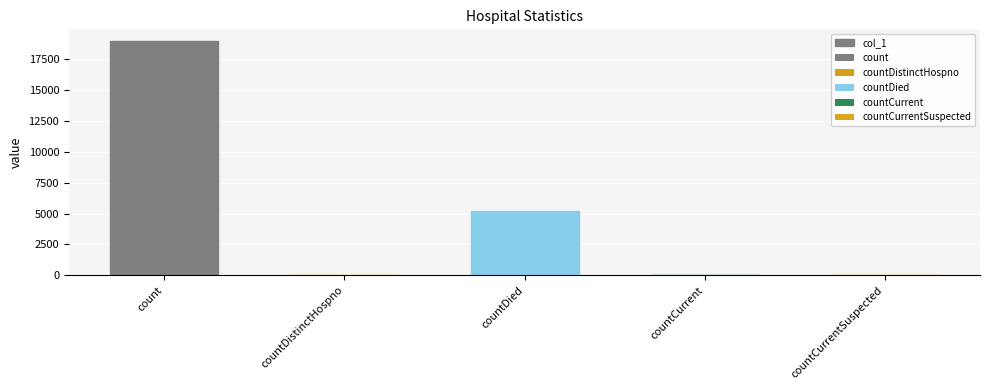

Reading left to right, list all the values displayed in this chart.

18942	32	5230	44	0